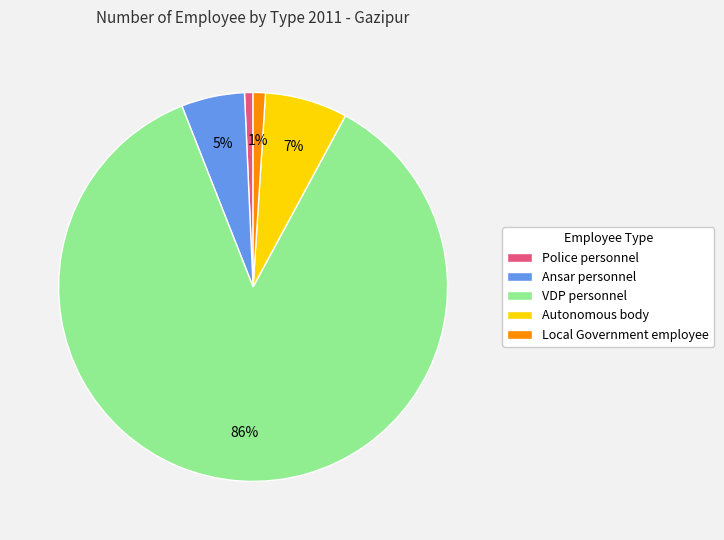

Between Police personnel and Autonomous body, which is larger?

Autonomous body